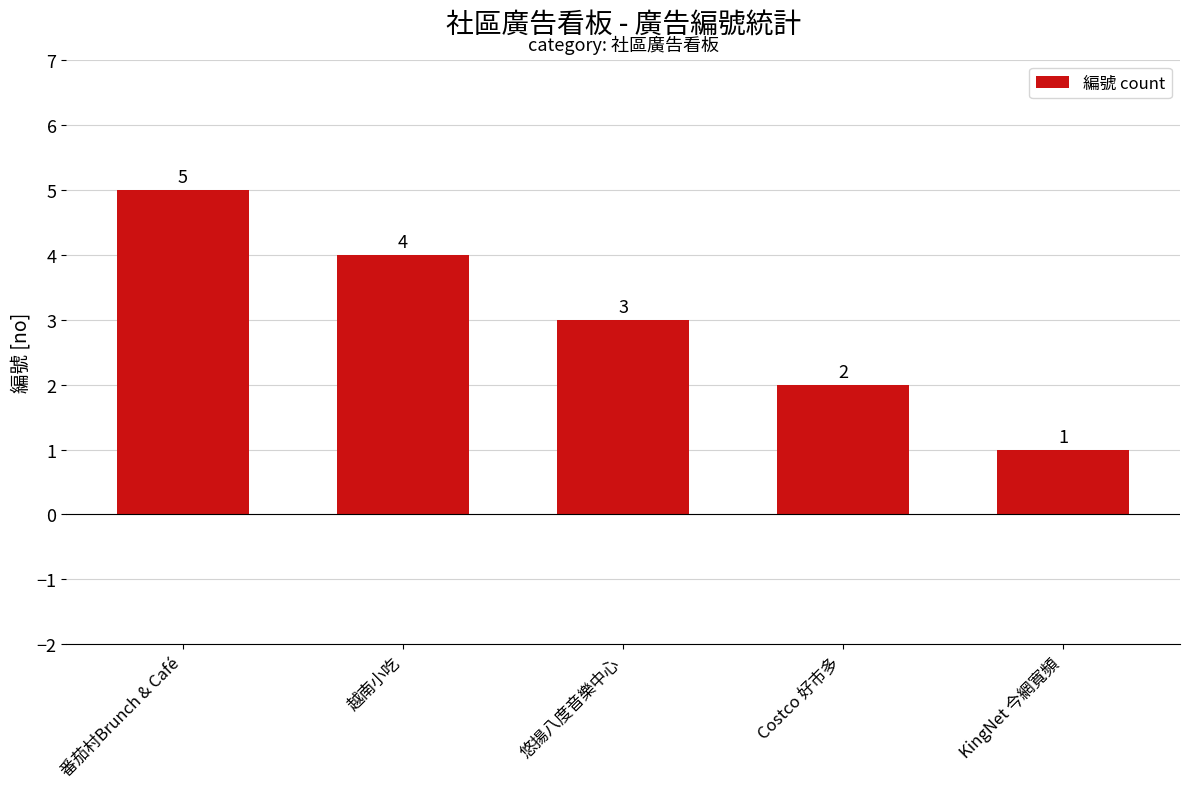

What is the change in value from Costco 好市多 to KingNet 今網寬頻?

-1